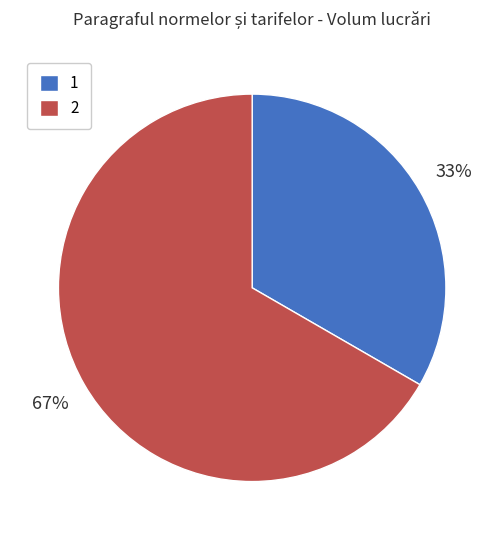

Which slice is the largest?

2